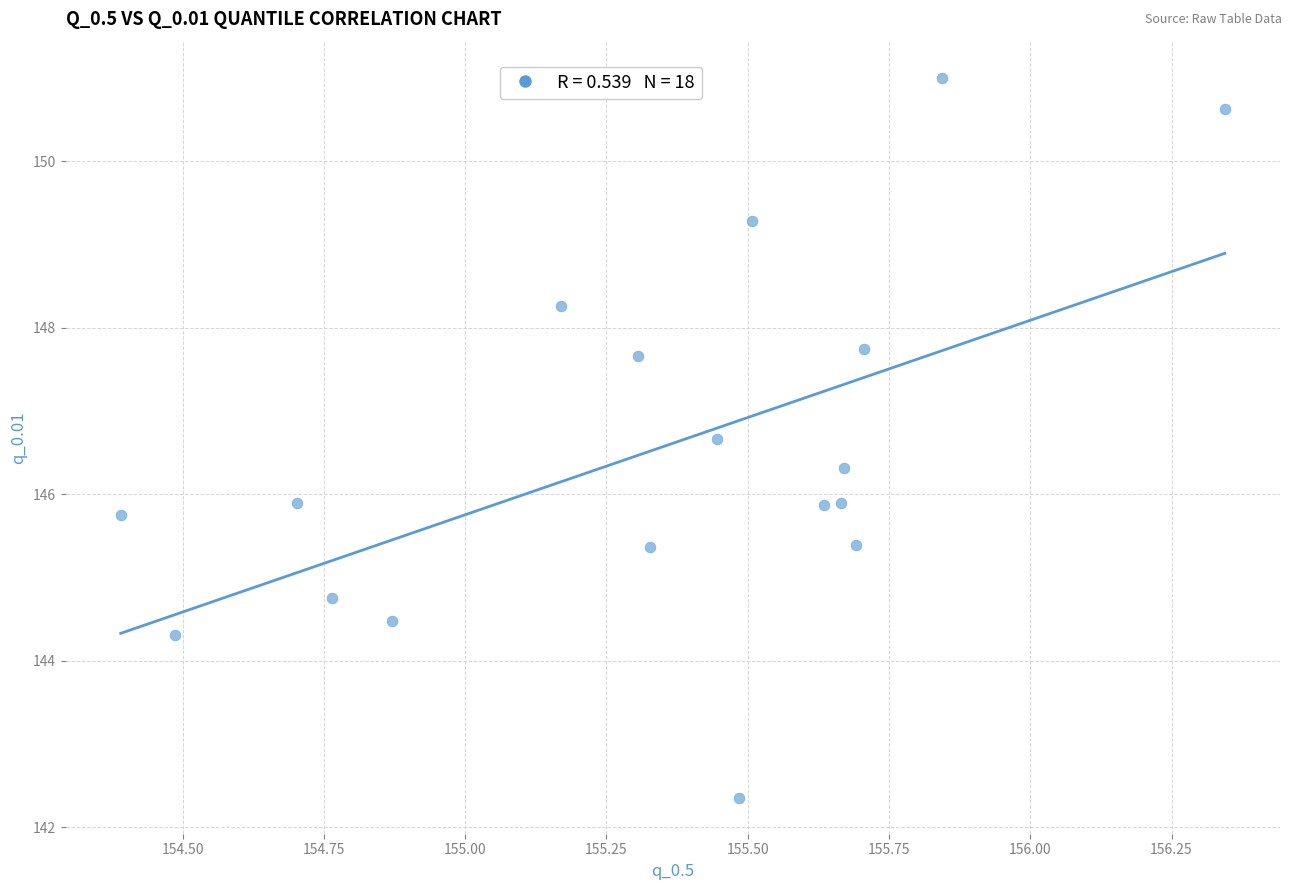

What is the range of X values (max minus min)?

2.0